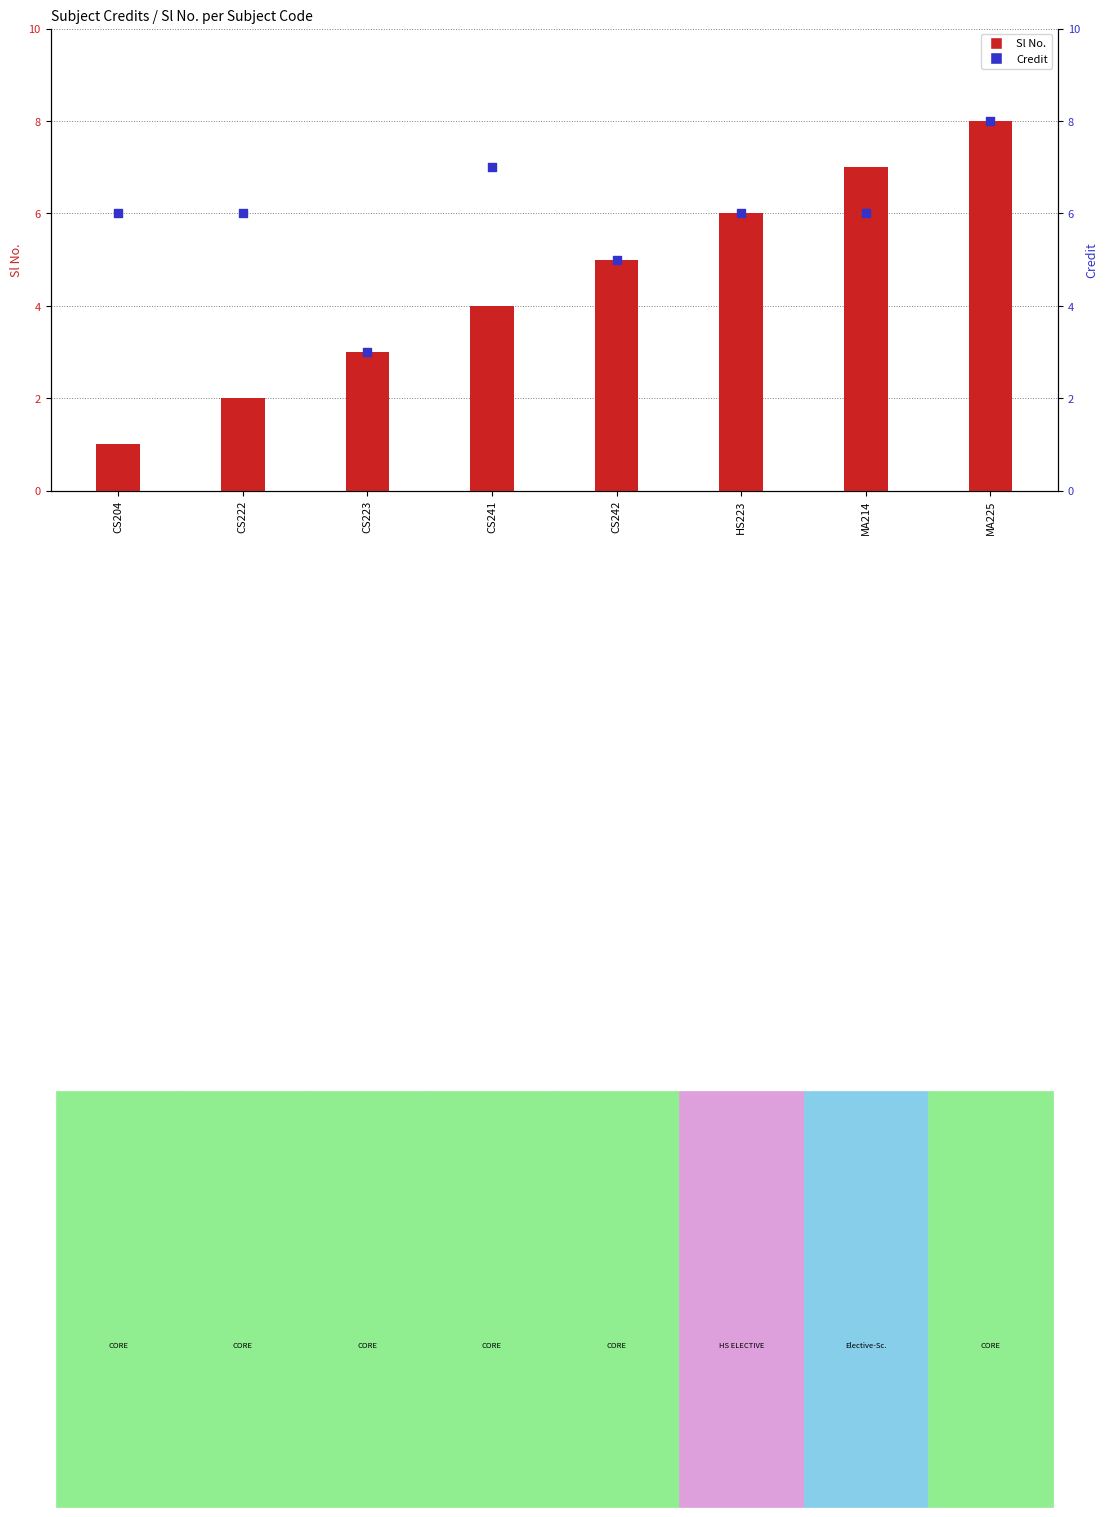

Which series has the widest spread of Y values?

Sl No.